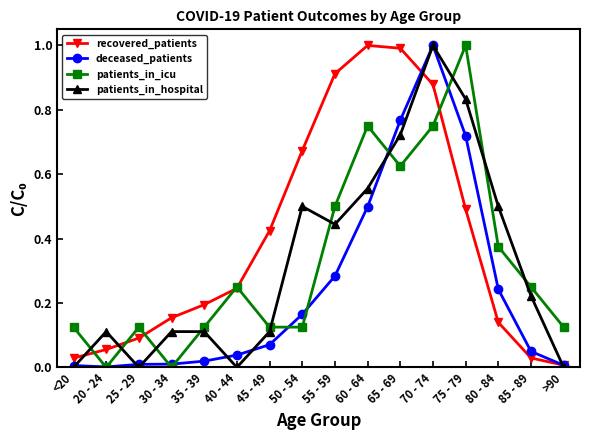

What is the label of the 12th point from the left?

70 - 74